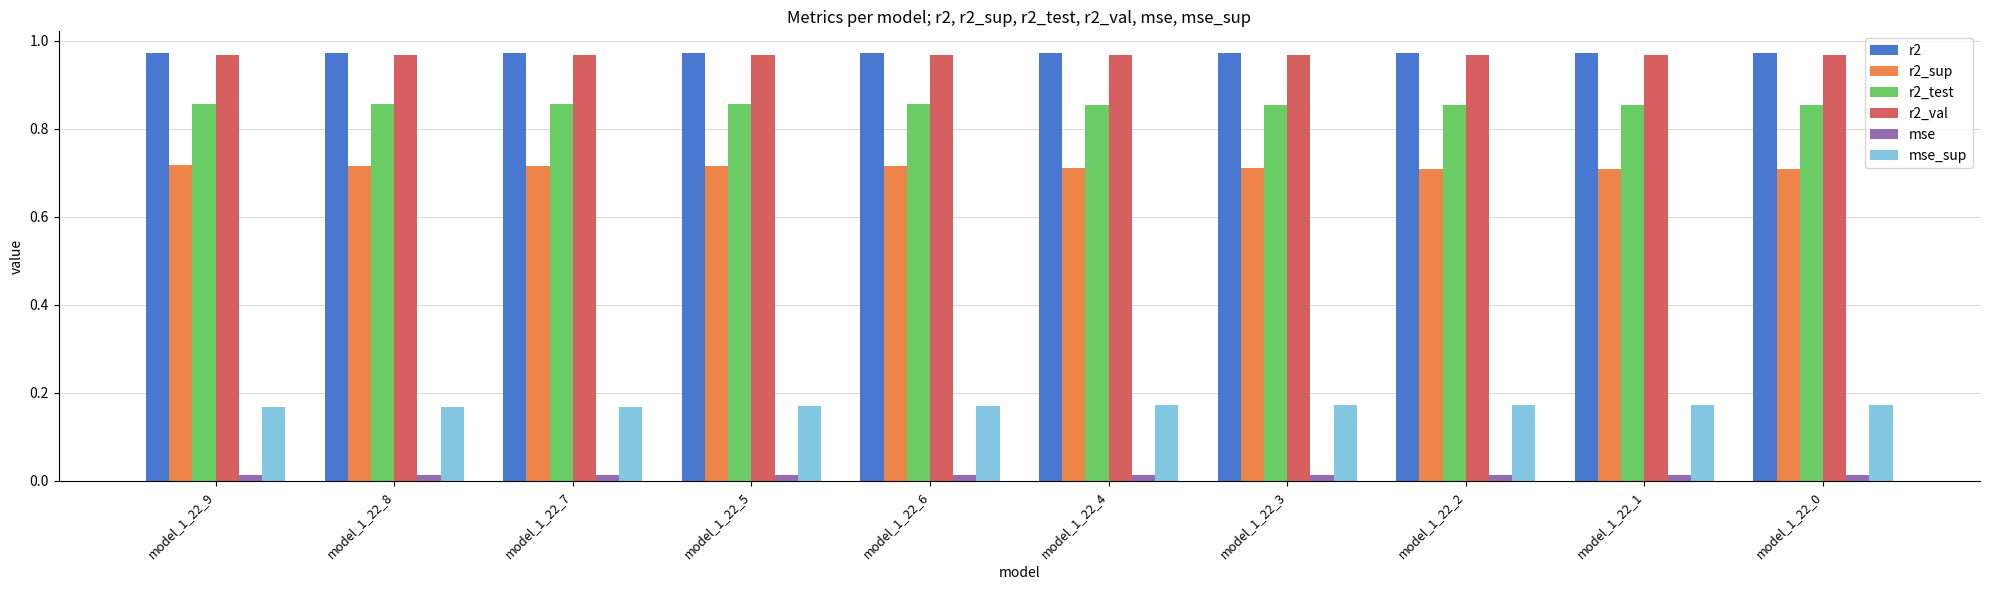

At how many categories does at least one series exceed 0?

10